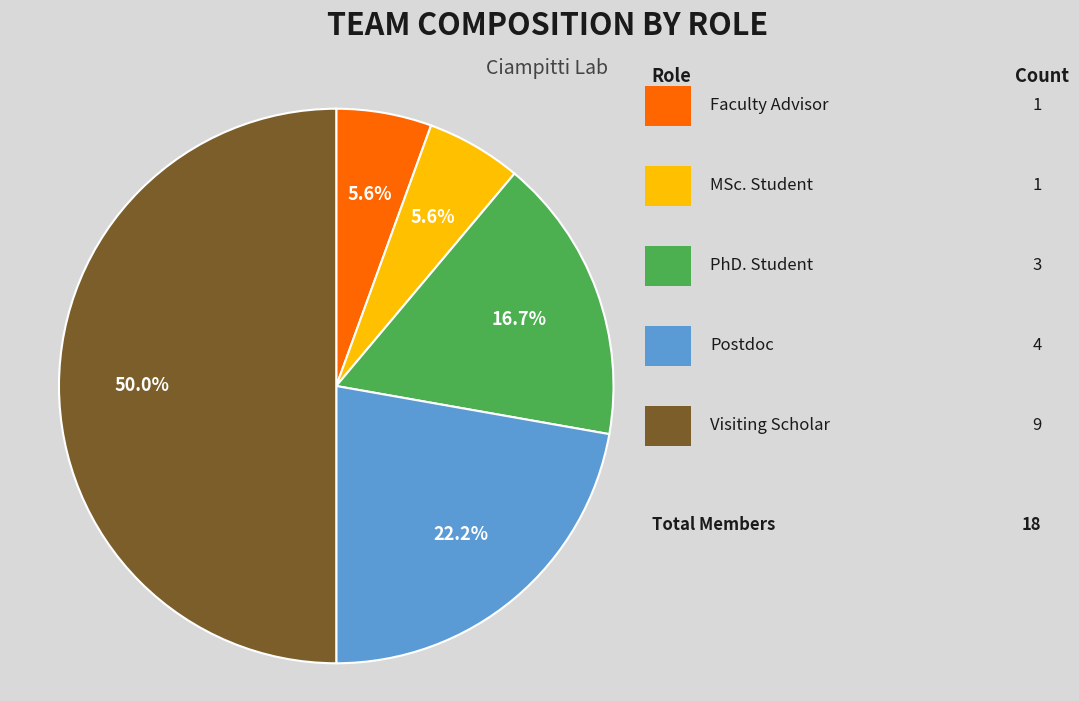

How many segments does this pie chart have?

5